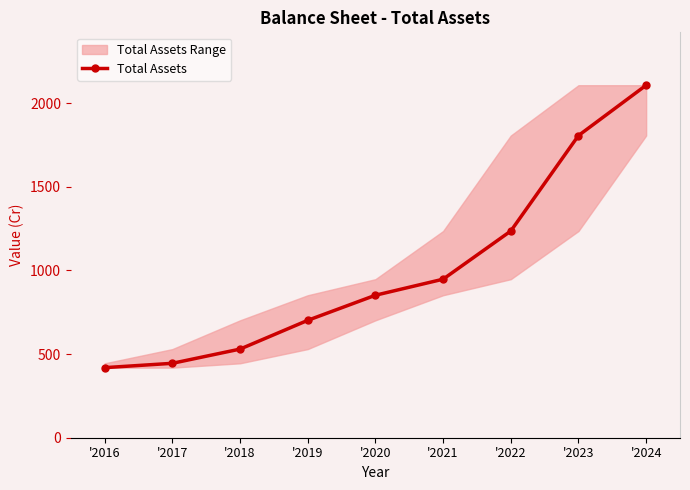

How many values exceed 852?

4